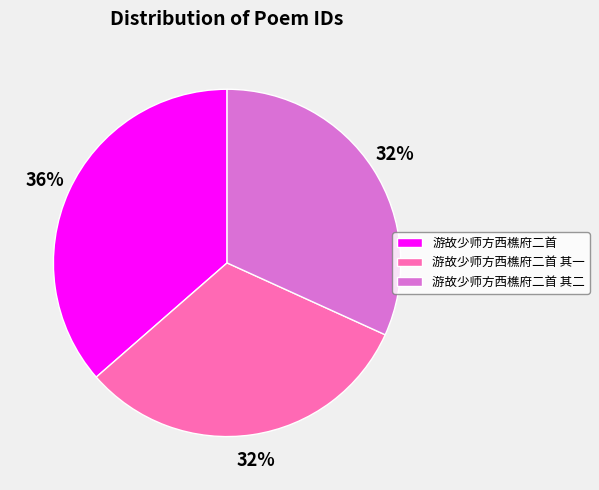

To the nearest percent, what is the average slice percentage?

33%